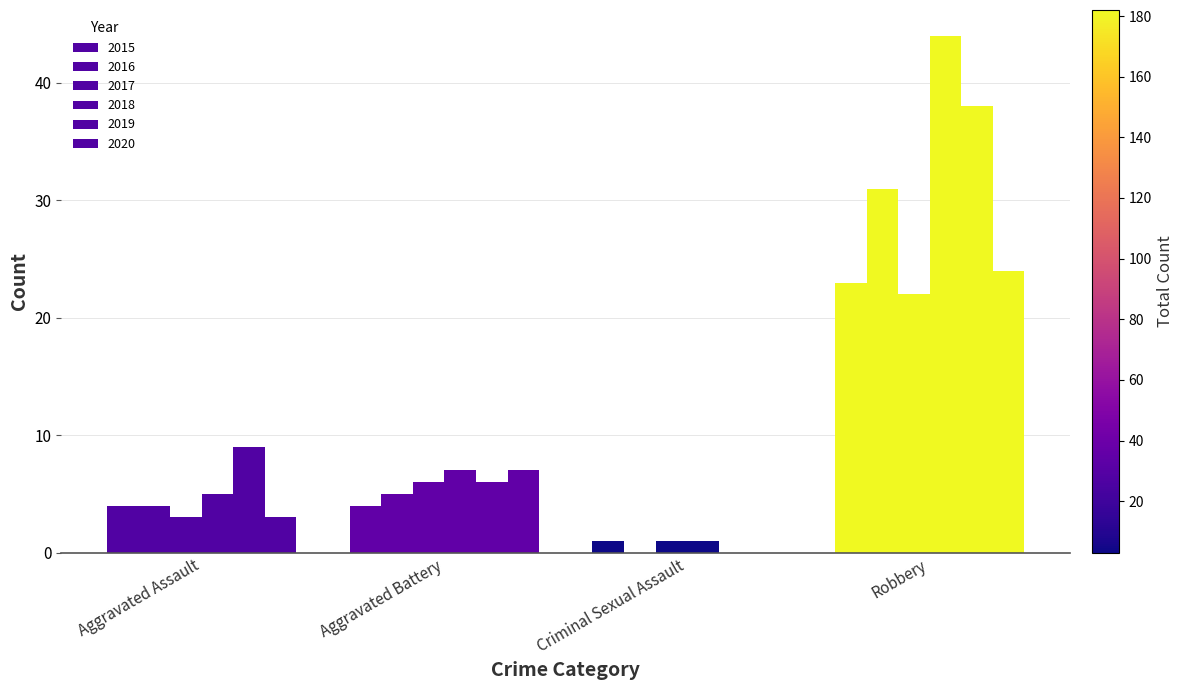

At which label does 2015 first exceed 4?

Robbery